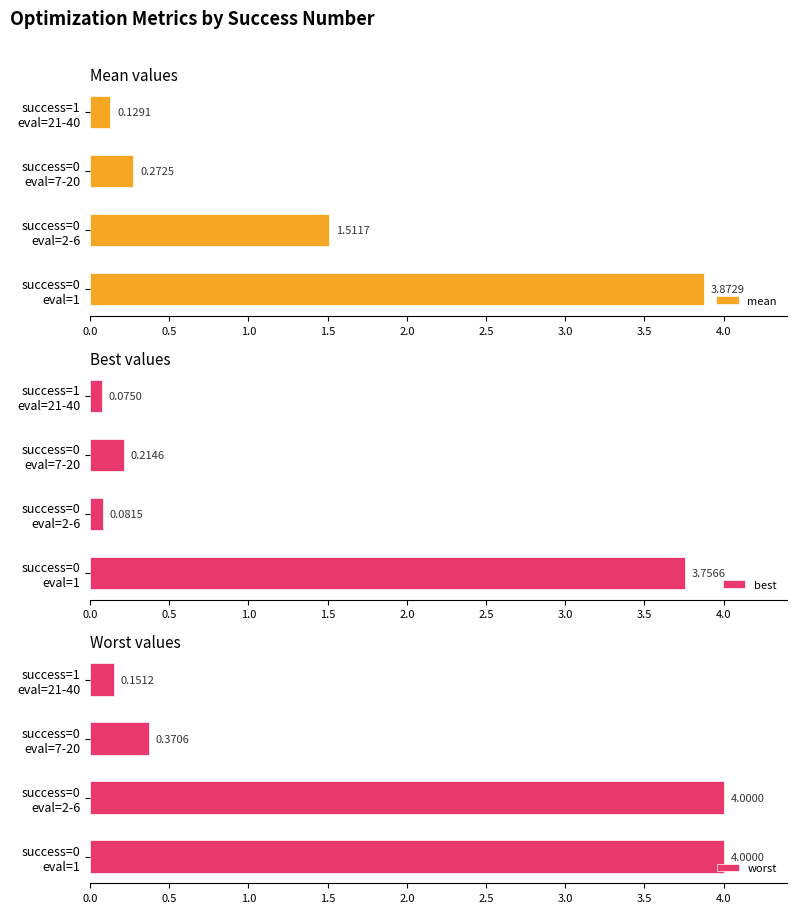

How many bars are there in total?

12